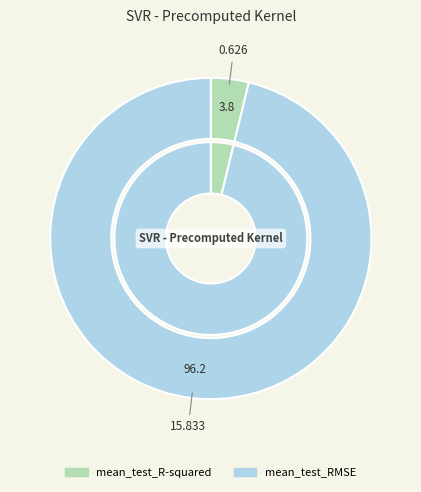

What is the smallest slice in the pie chart?

mean_test_R-squared